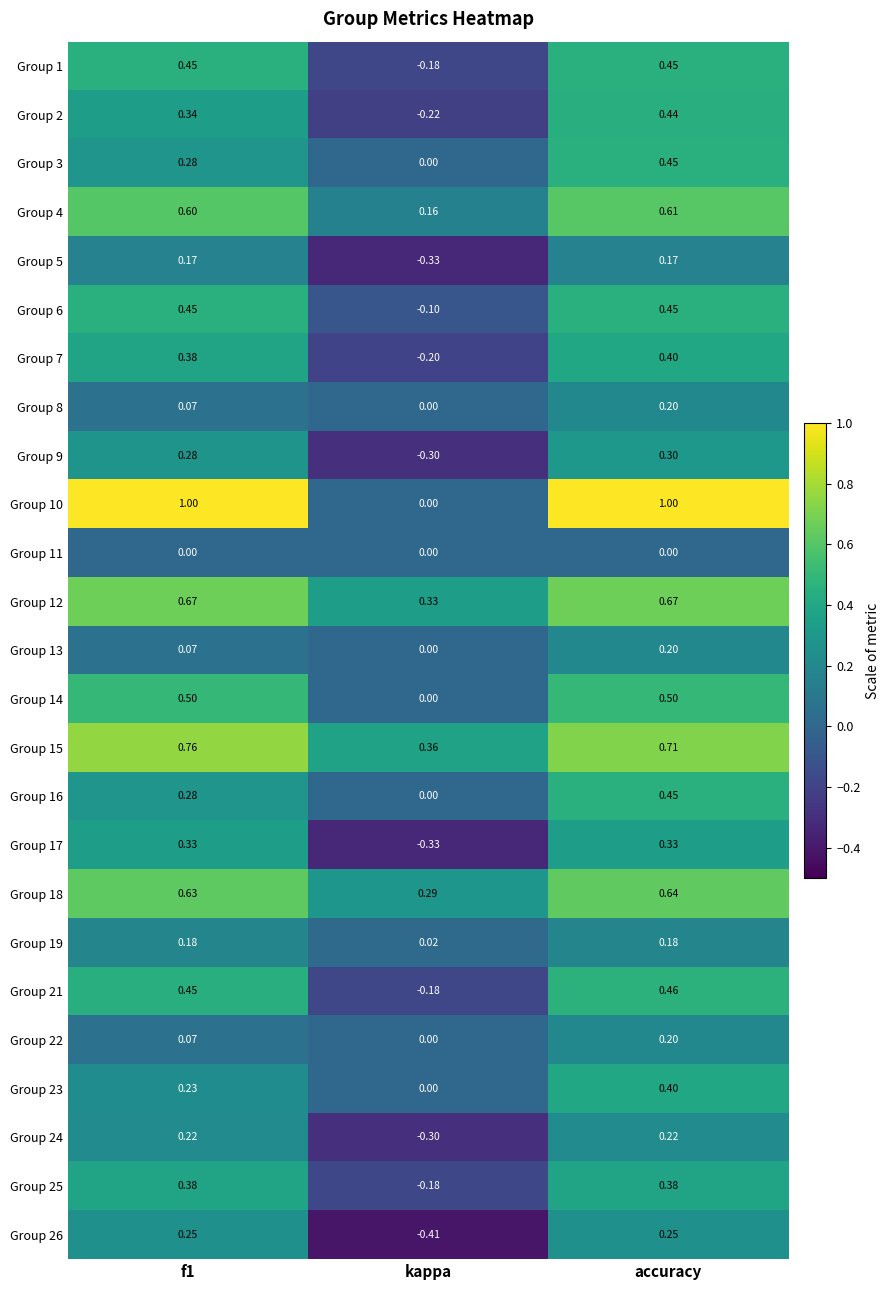

What is the maximum value shown in the chart?

1.0